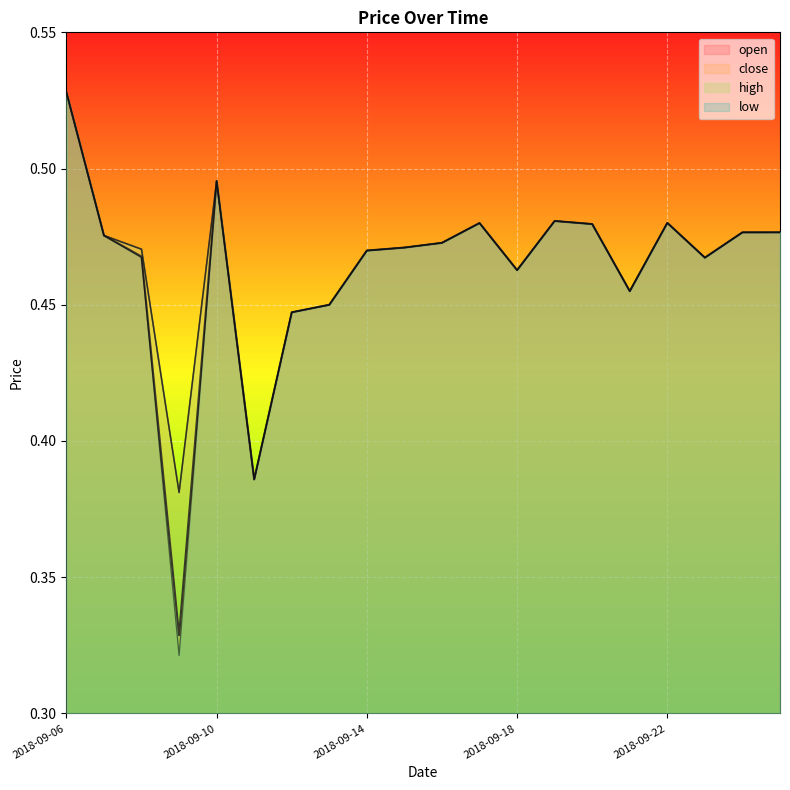

Which series has the largest total across all categories?

close